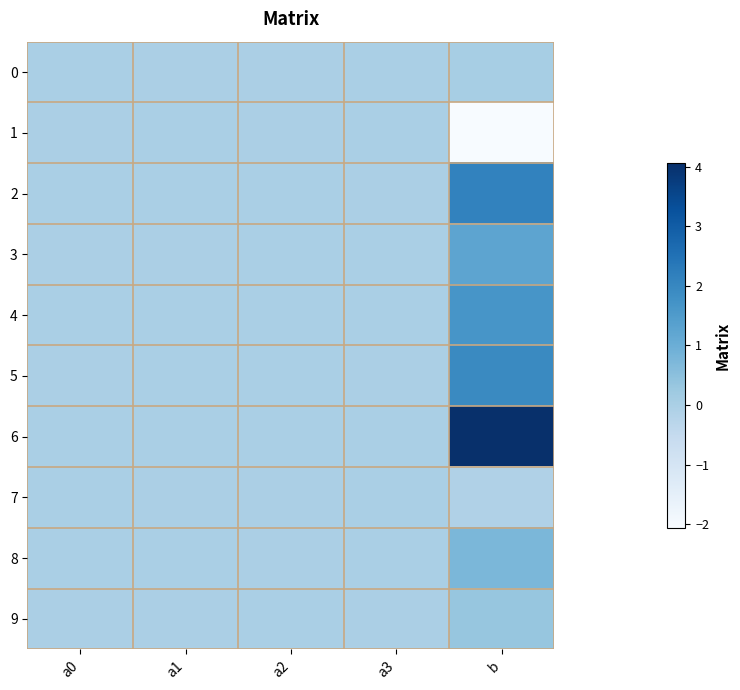

Reading left to right, transcribe all the data shown in this chart.

0: a0=0.0	a1=-0.0	a2=-0.0	a3=0.0	b=0.1
1: a0=-0.0	a1=-0.0	a2=-0.0	a3=-0.0	b=-2.1
2: a0=-0.0	a1=0.0	a2=0.0	a3=-0.0	b=2.1
3: a0=-0.0	a1=-0.0	a2=0.0	a3=-0.0	b=1.2
4: a0=0.0	a1=0.0	a2=-0.0	a3=0.0	b=1.7
5: a0=-0.0	a1=0.0	a2=0.0	a3=-0.0	b=1.9
6: a0=0.0	a1=0.0	a2=0.0	a3=0.0	b=4.1
7: a0=0.0	a1=-0.0	a2=-0.0	a3=0.0	b=-0.1
8: a0=0.0	a1=0.0	a2=-0.0	a3=0.0	b=0.8
9: a0=-0.0	a1=-0.0	a2=0.0	a3=-0.0	b=0.3